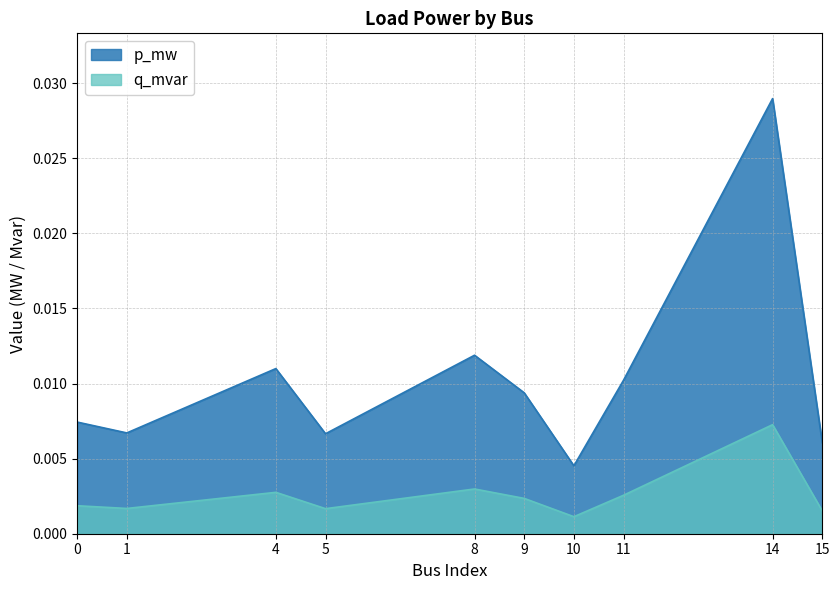

Is the value of q_mvar at 0 greater than the value of p_mw at 0?

No